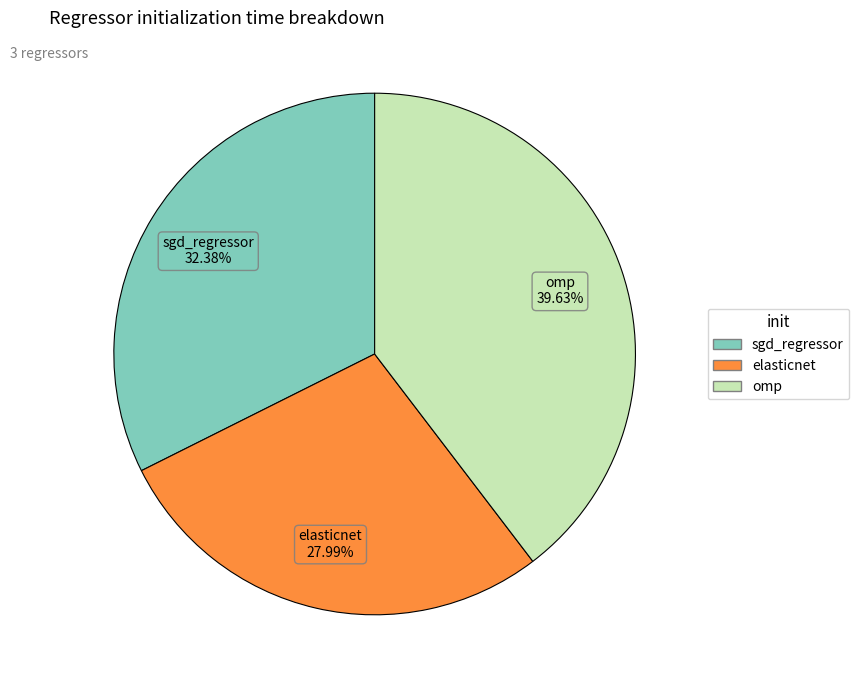

Combined, what portion of the pie is sgd_regressor and elasticnet?

60.4%